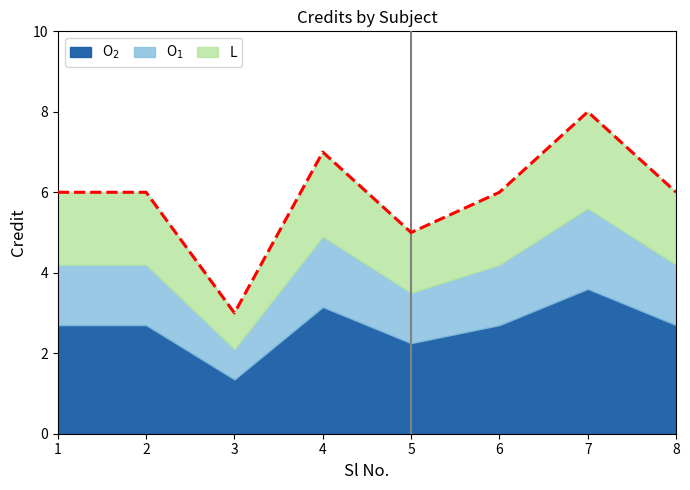

True or false: the data shows 6 at 6.

True